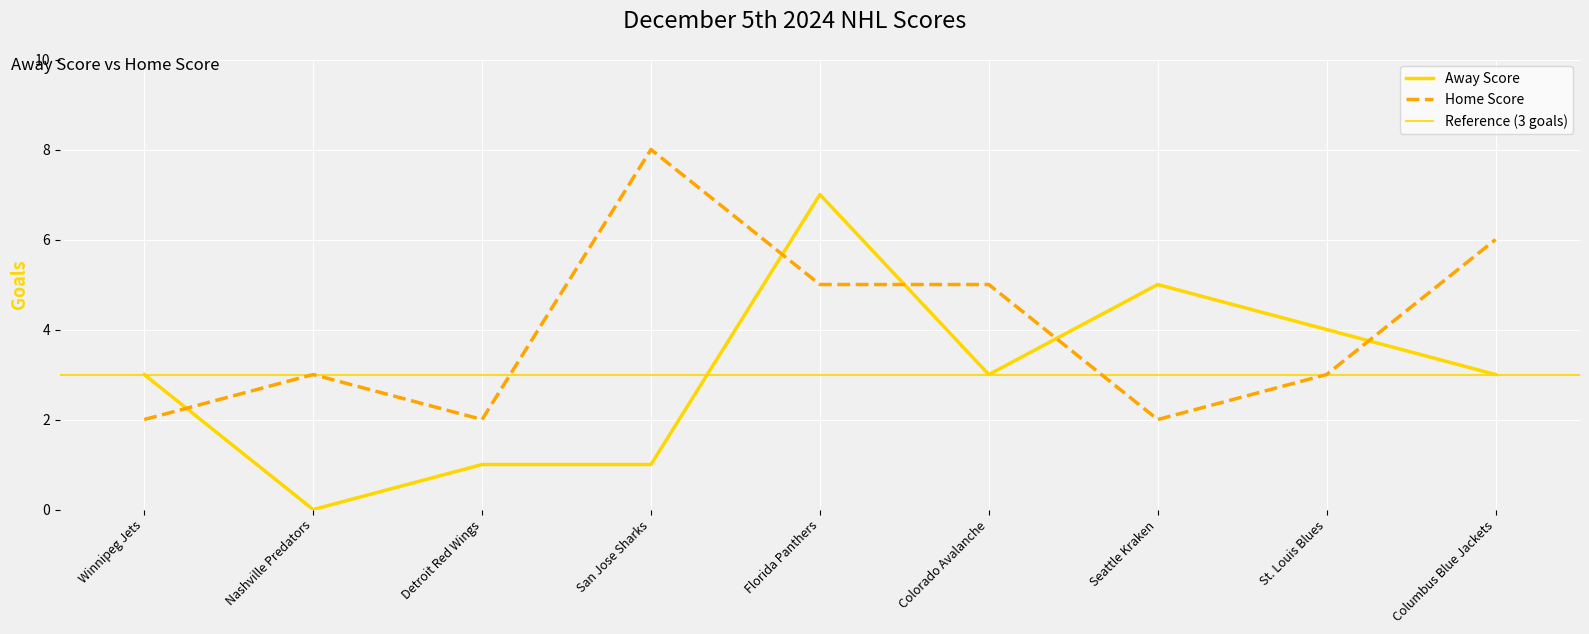

Reading left to right, list all the values displayed in this chart.

Away Score: 3	0	1	1	7	3	5	4	3
Home Score: 2	3	2	8	5	5	2	3	6